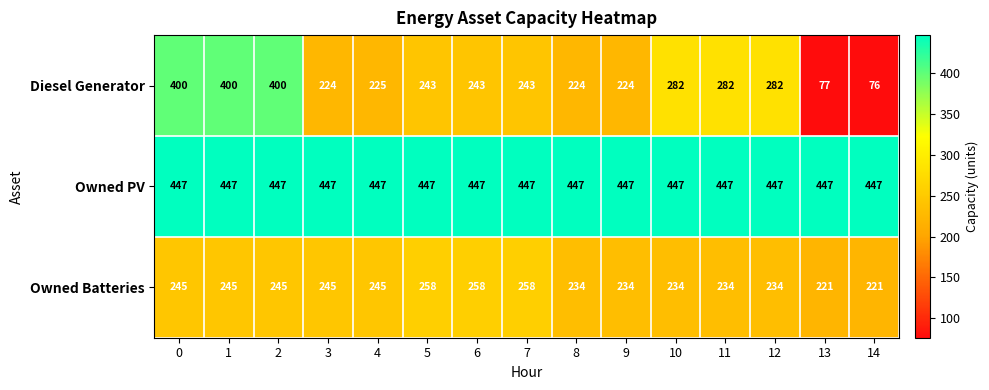

Between 1 and 11, which series saw the biggest shift?

Diesel Generator